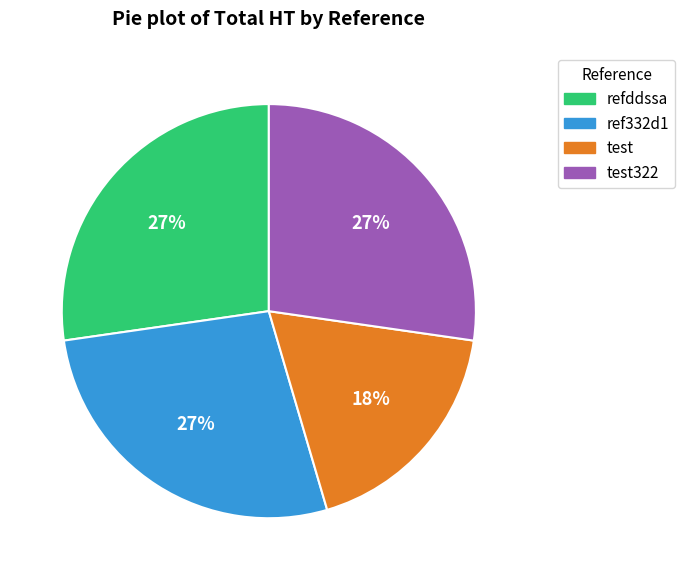

Do ref332d1 and refddssa together represent more than half of the pie?

Yes